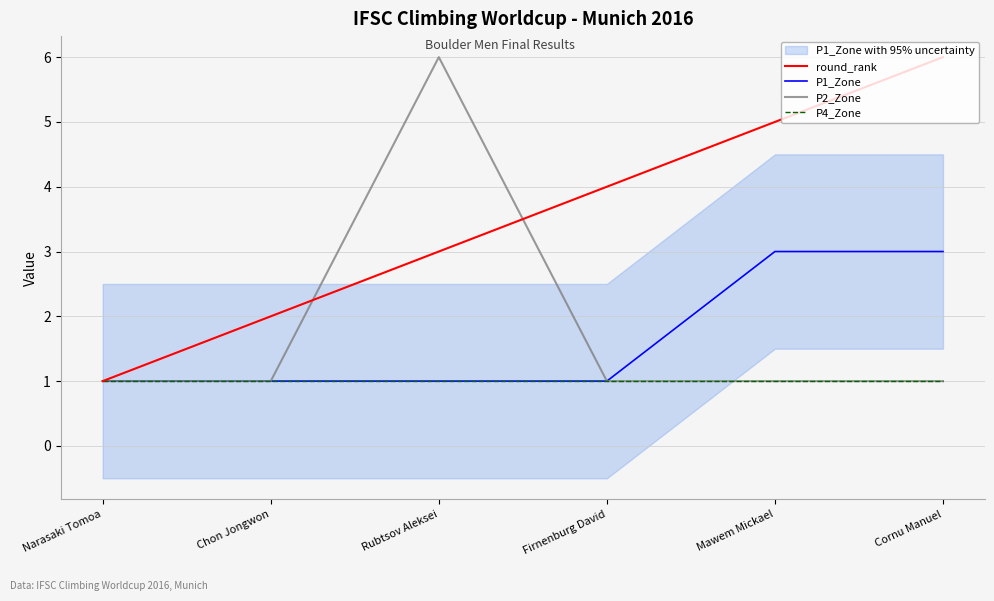

At which label does round_rank reach its peak?

Cornu Manuel